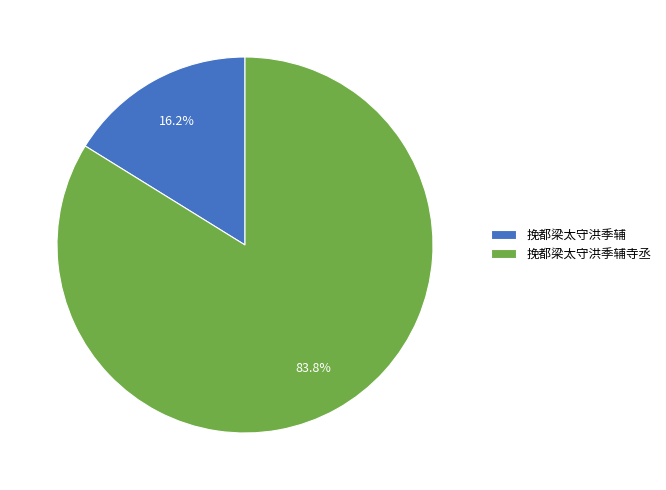

How many slices are in this pie chart?

2